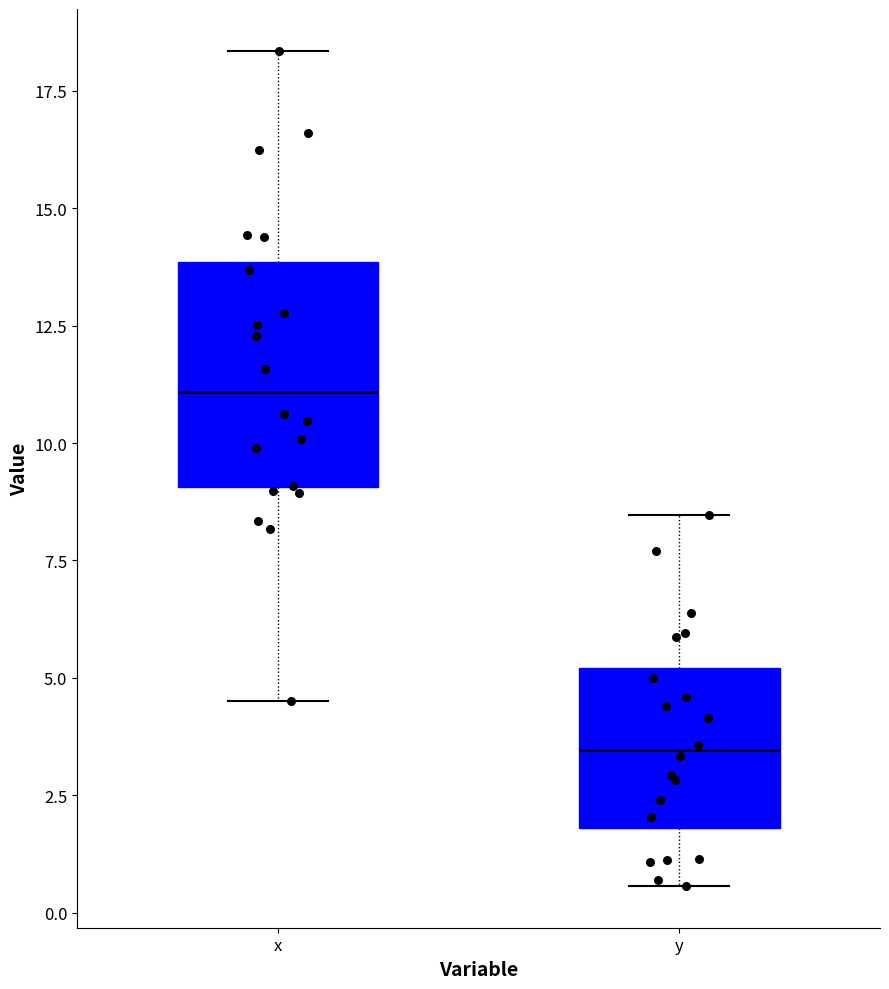

Which box's median line is the highest?

x